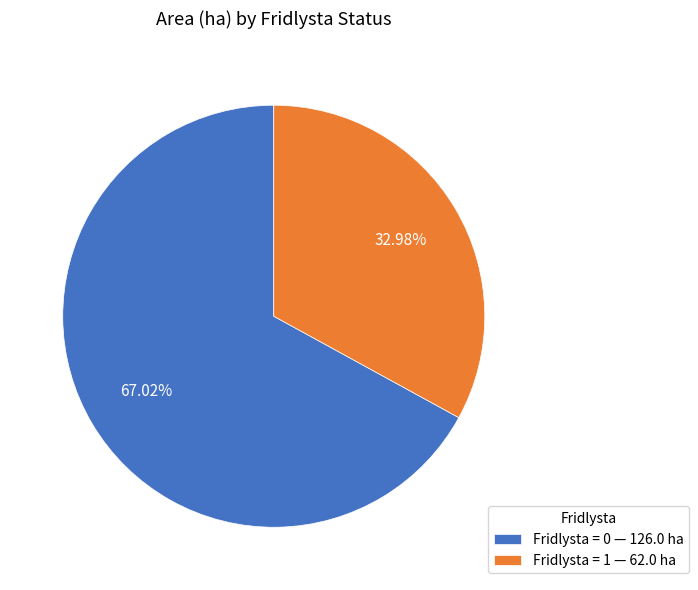

Do Fridlysta = 0 — 126.0 ha and Fridlysta = 1 — 62.0 ha together represent more than half of the pie?

Yes